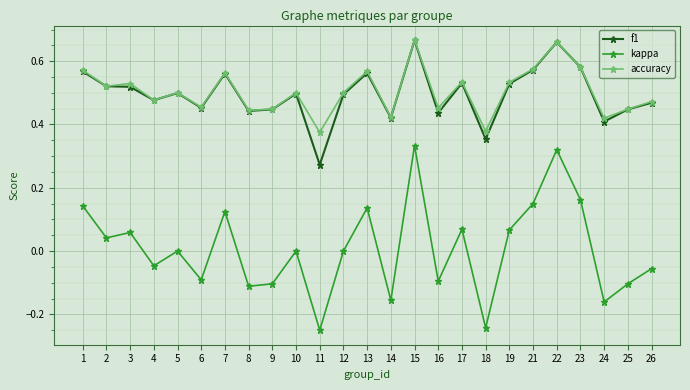

At which label does kappa first exceed 0?

1